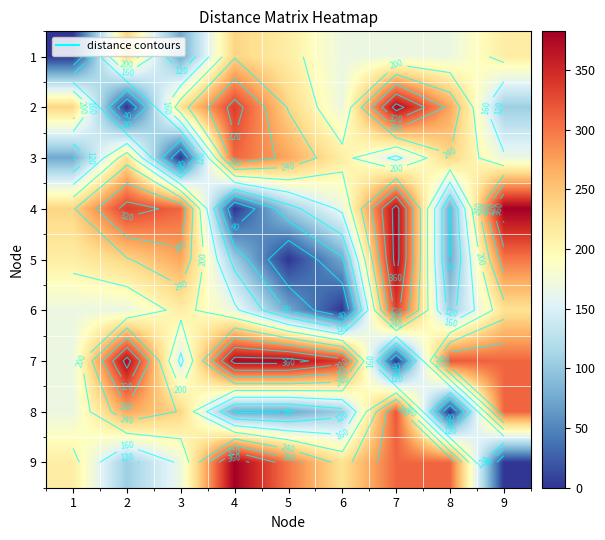

What is the average value of the 2 series?

217.1